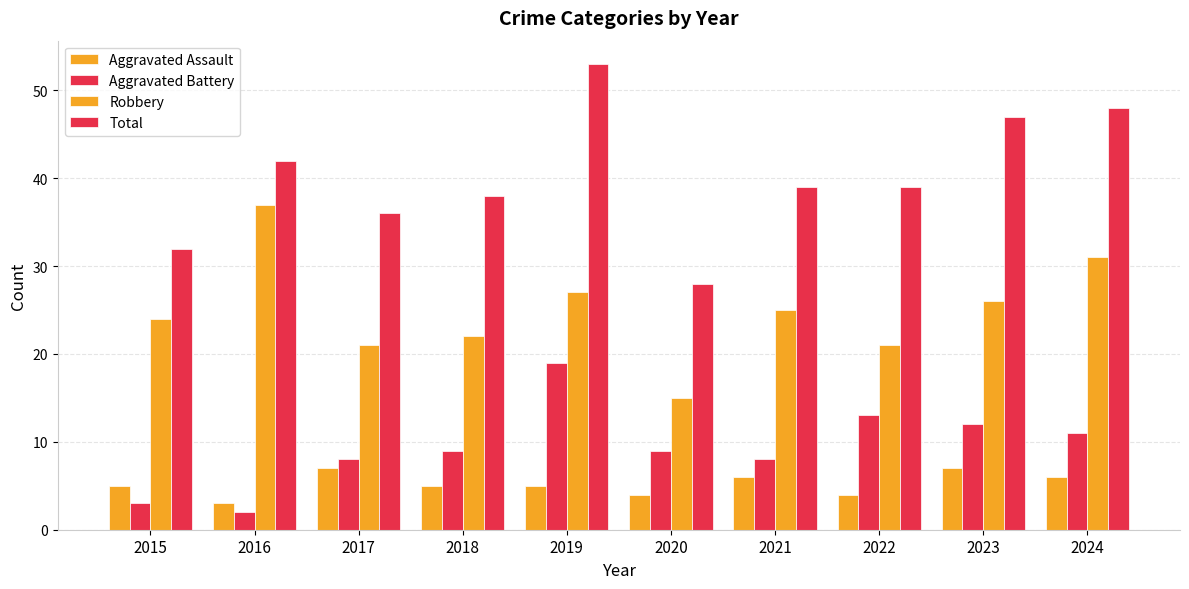

How many bars are there in total?

40